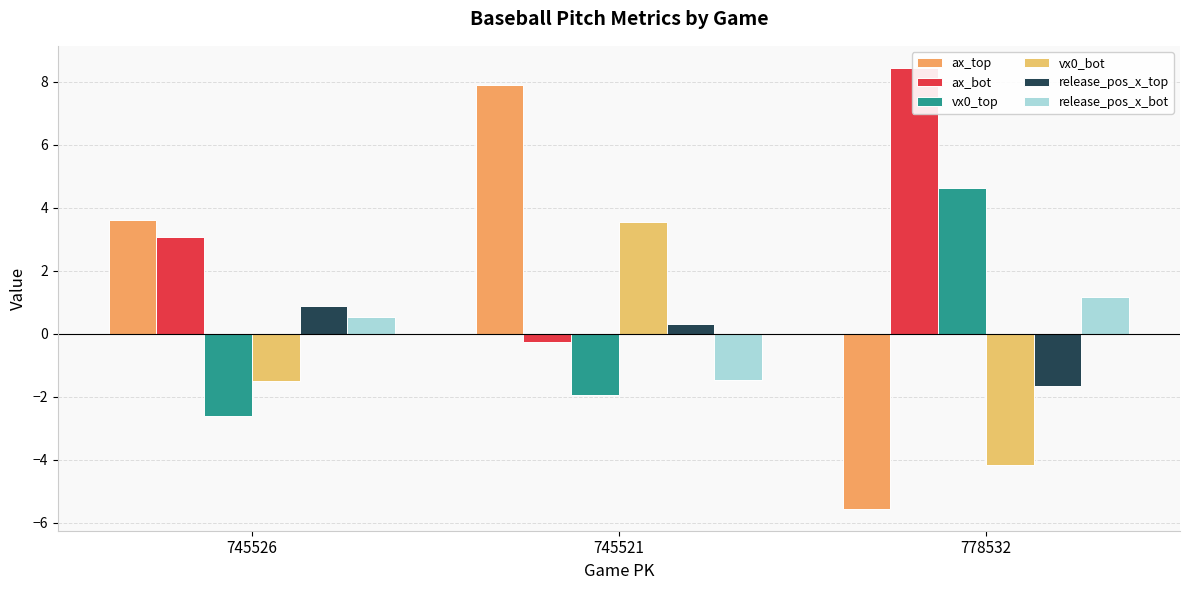

Which category has the lowest value across all series?

778532